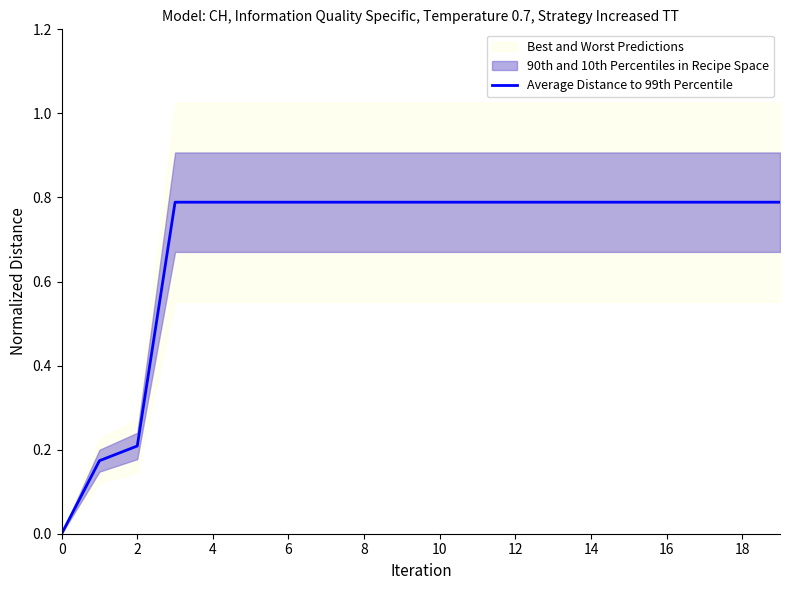

Reading right to left, transcribe all the data shown in this chart.

0.8	0.8	0.8	0.8	0.8	0.8	0.8	0.8	0.8	0.8	0.8	0.8	0.8	0.8	0.8	0.8	0.8	0.2	0.2	0.0